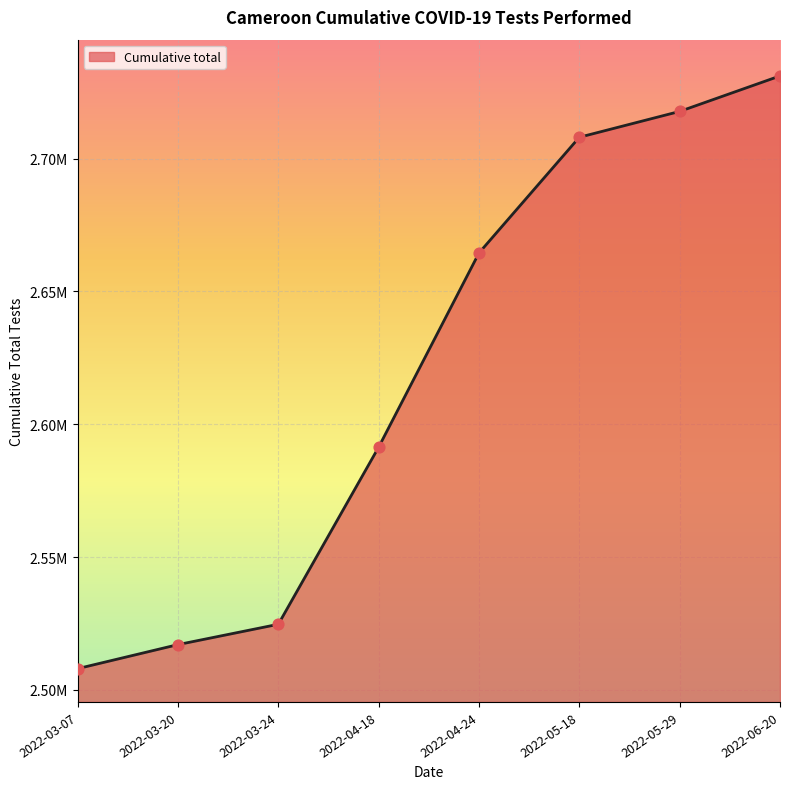

What is the change in value from 2022-05-18 to 2022-06-20?

+23097